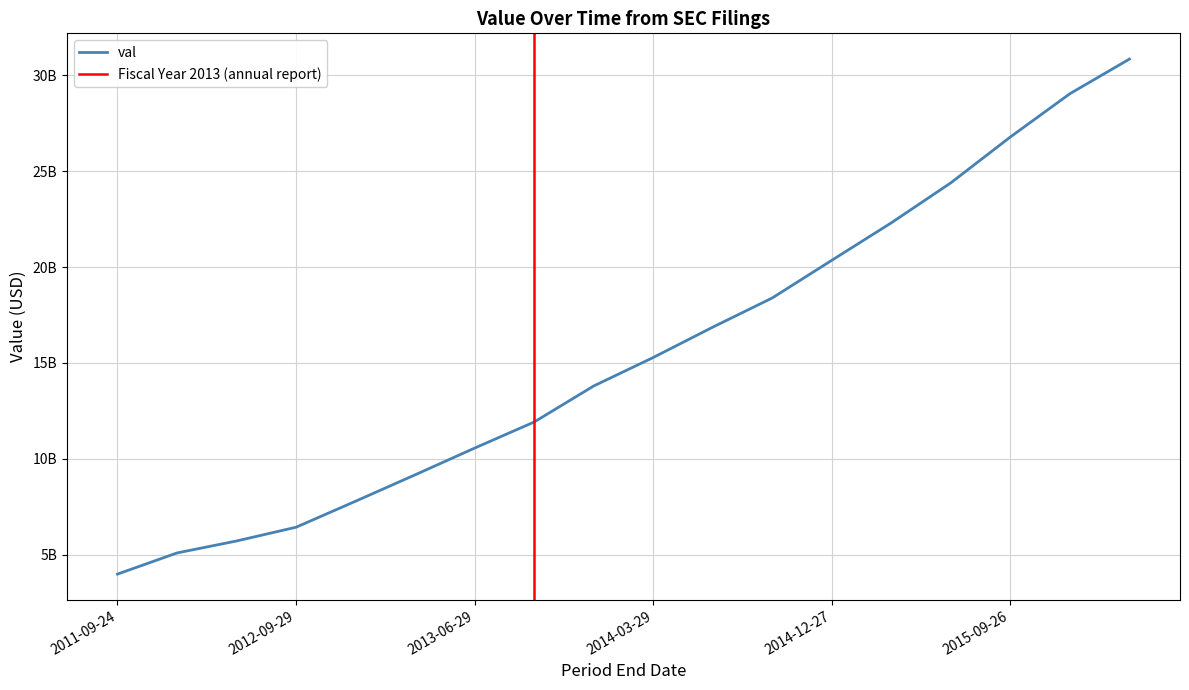

What is the smallest value displayed?

3991000000